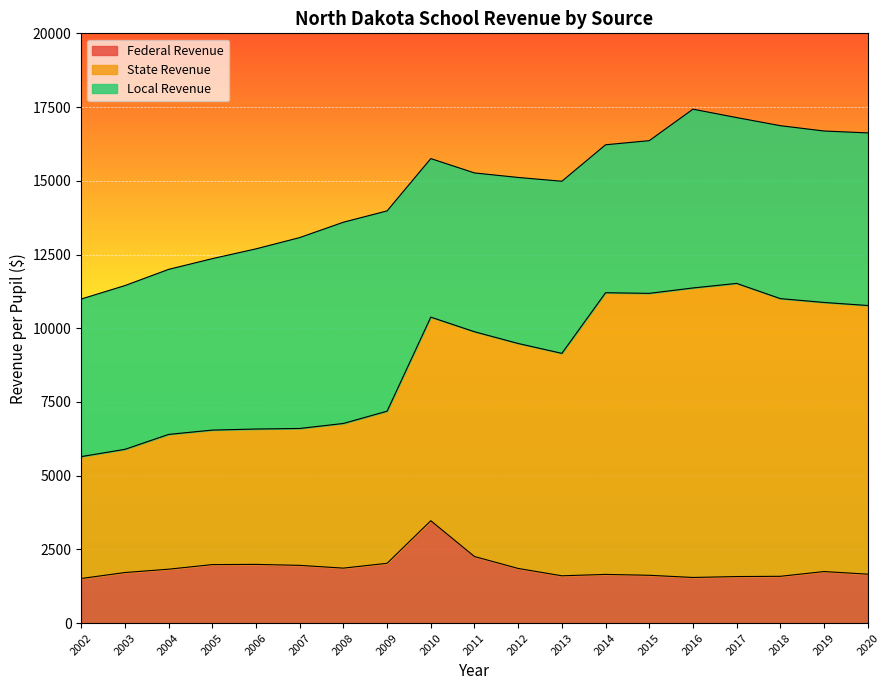

Is it true that Federal Revenue equals 2141.8 at 2015?

False